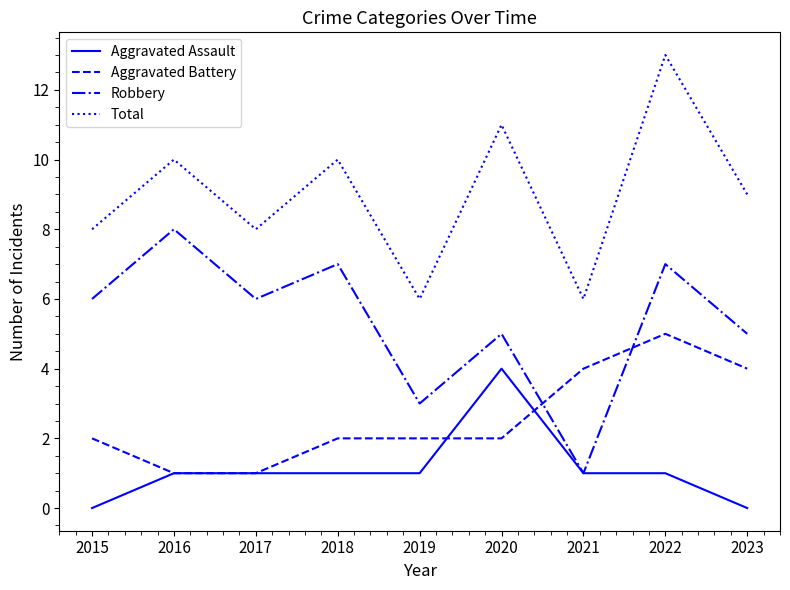

What is the total value across all series at 2016?

20